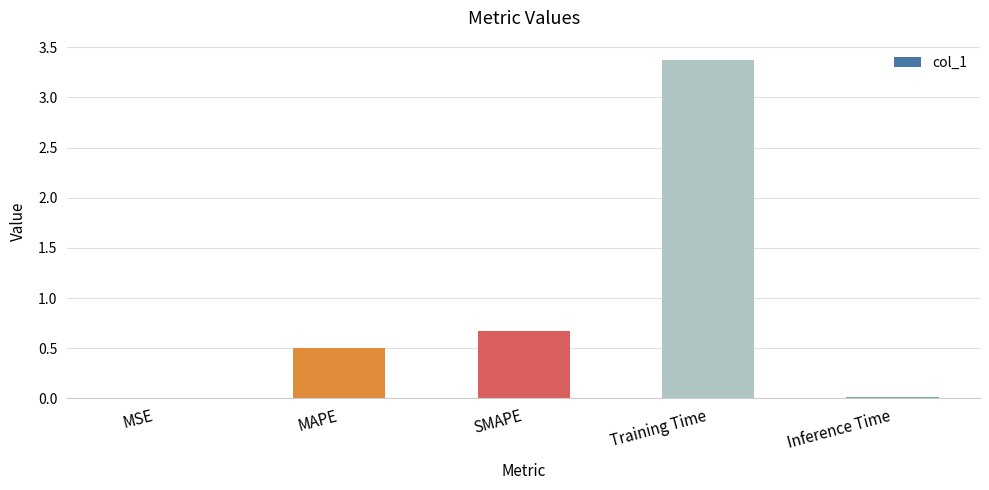

Is it true that the value at MAPE is 0.1?

False